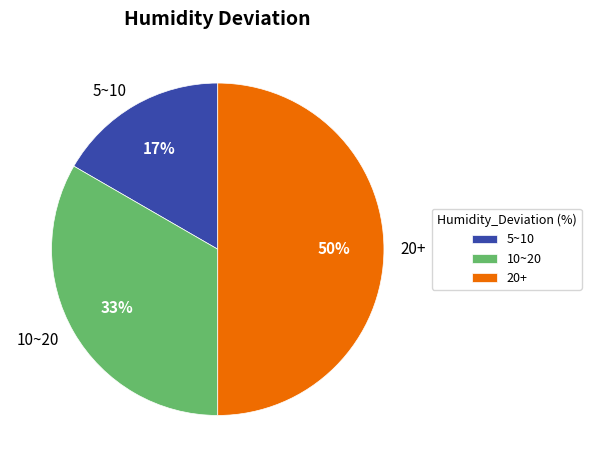

To the nearest percent, what is the combined percentage of 20+ and 5~10?

67%